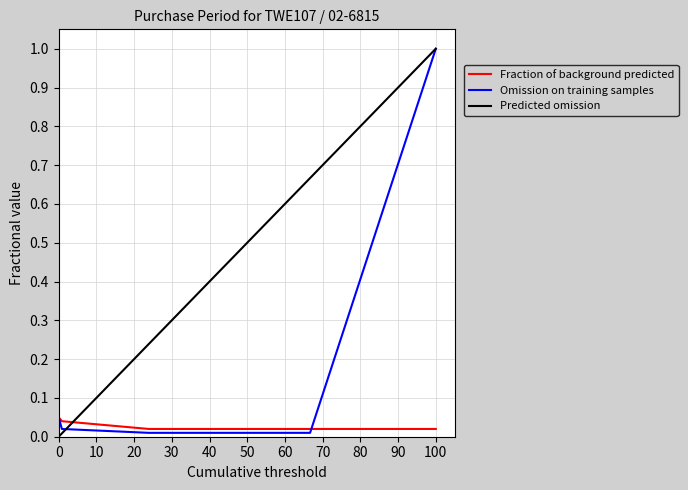

Rank the series by their average value, from highest to lowest.

Predicted omission, Omission on training samples, Fraction of background predicted